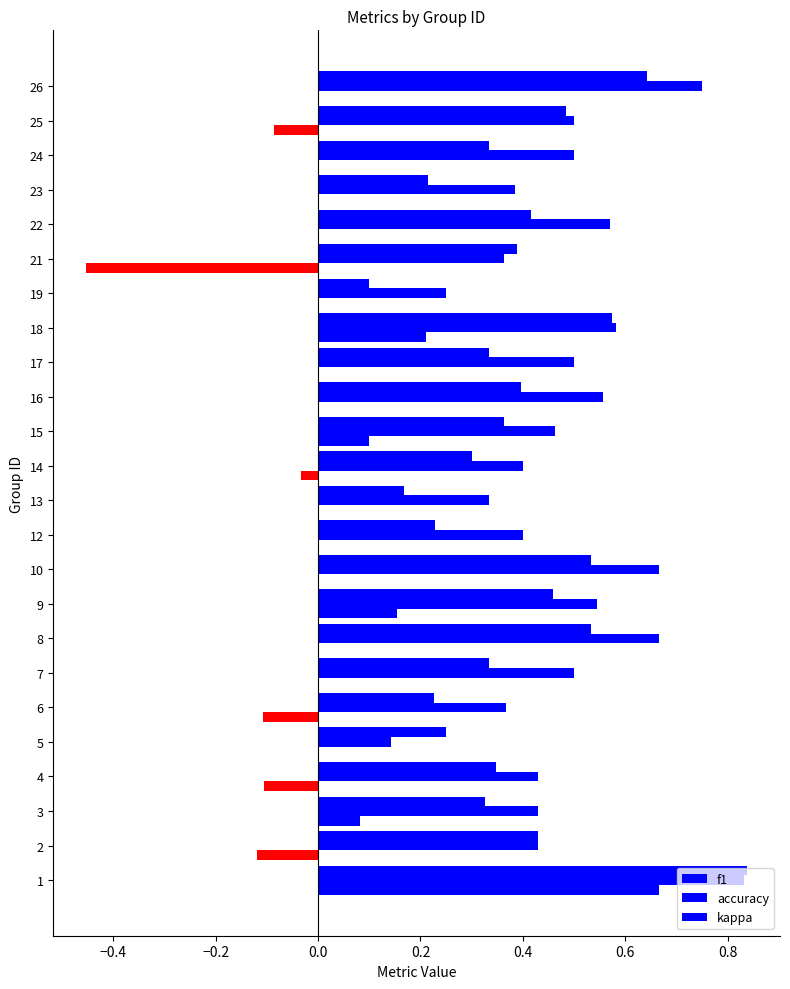

What is the smallest value displayed?

-0.5